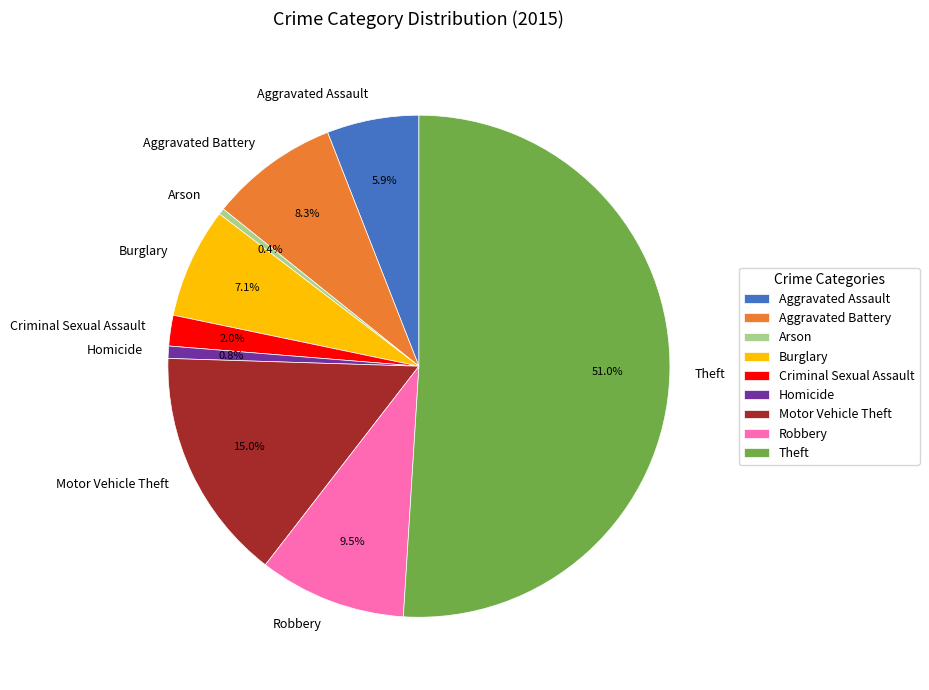

Which slice represents more than half of the pie?

Theft